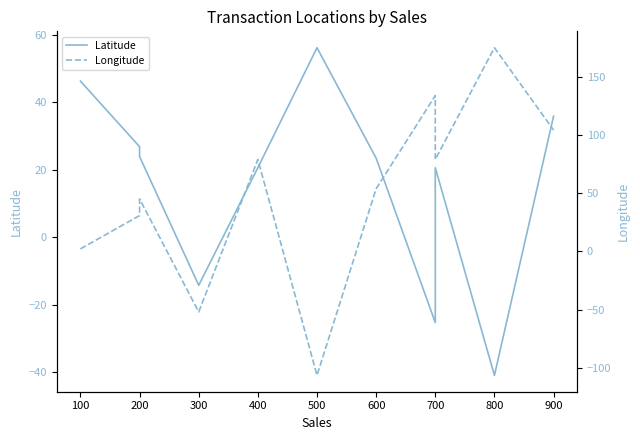

What value does the Longitude series have at 100?

2.2